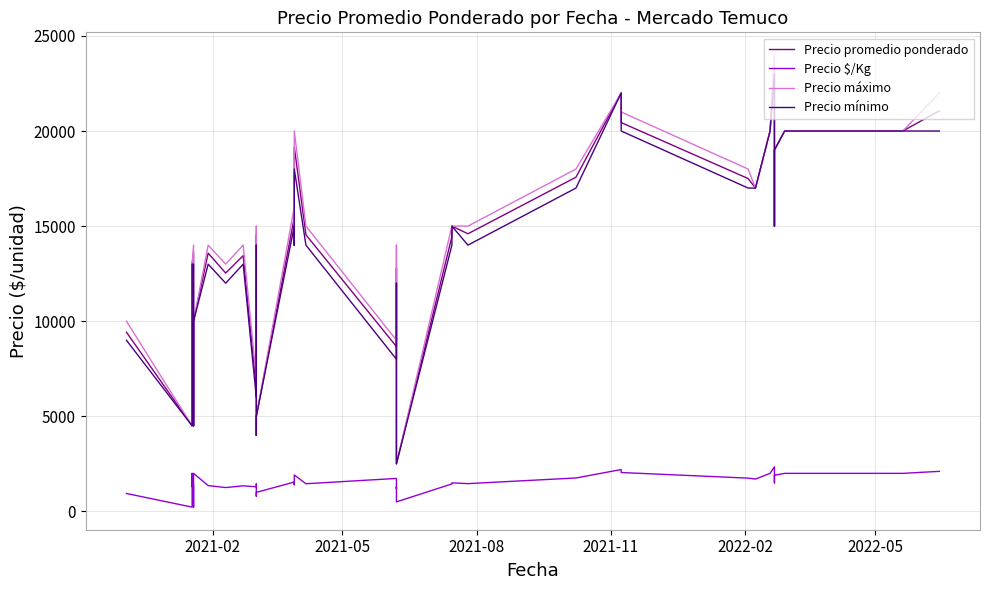

True or false: Precio promedio ponderado and Precio mínimo cross at least once.

False